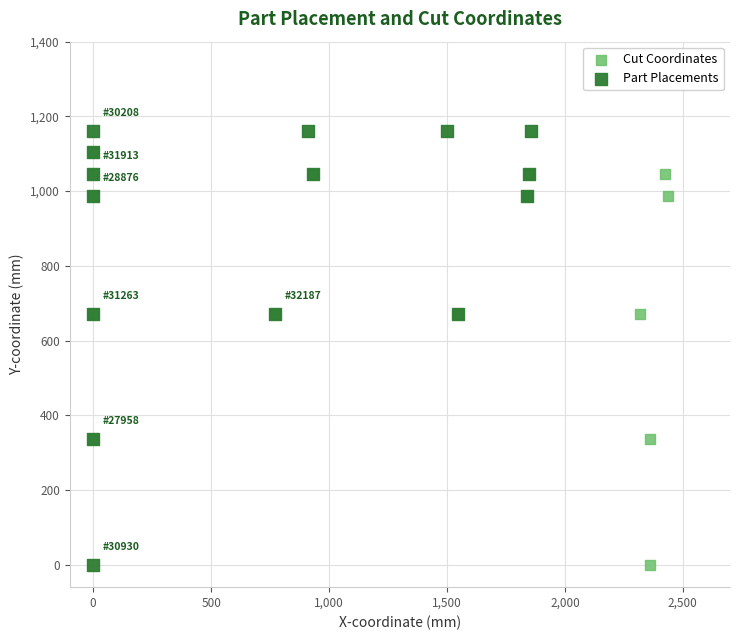

Which series has the widest spread of Y values?

Part Placements